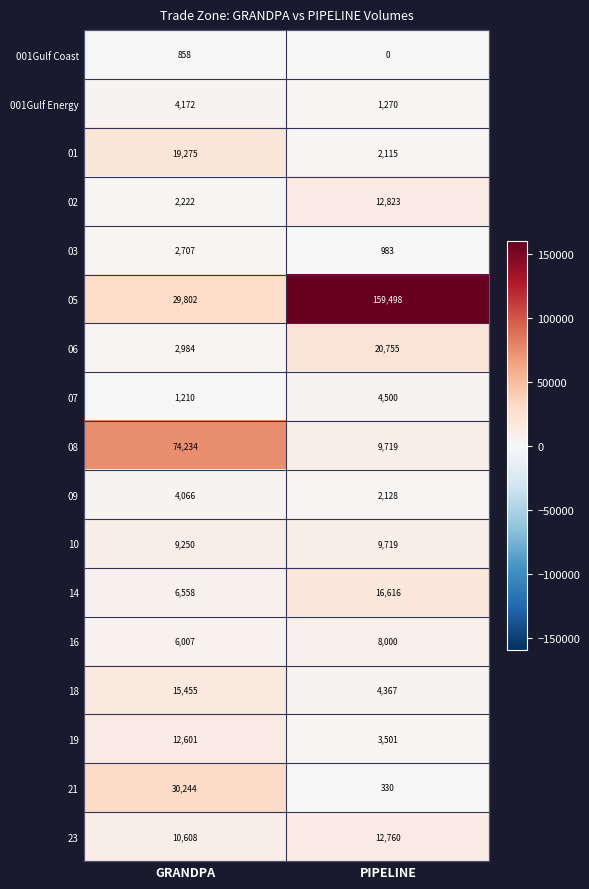

What value does the 02 series have at PIPELINE, to the nearest 100?

12800